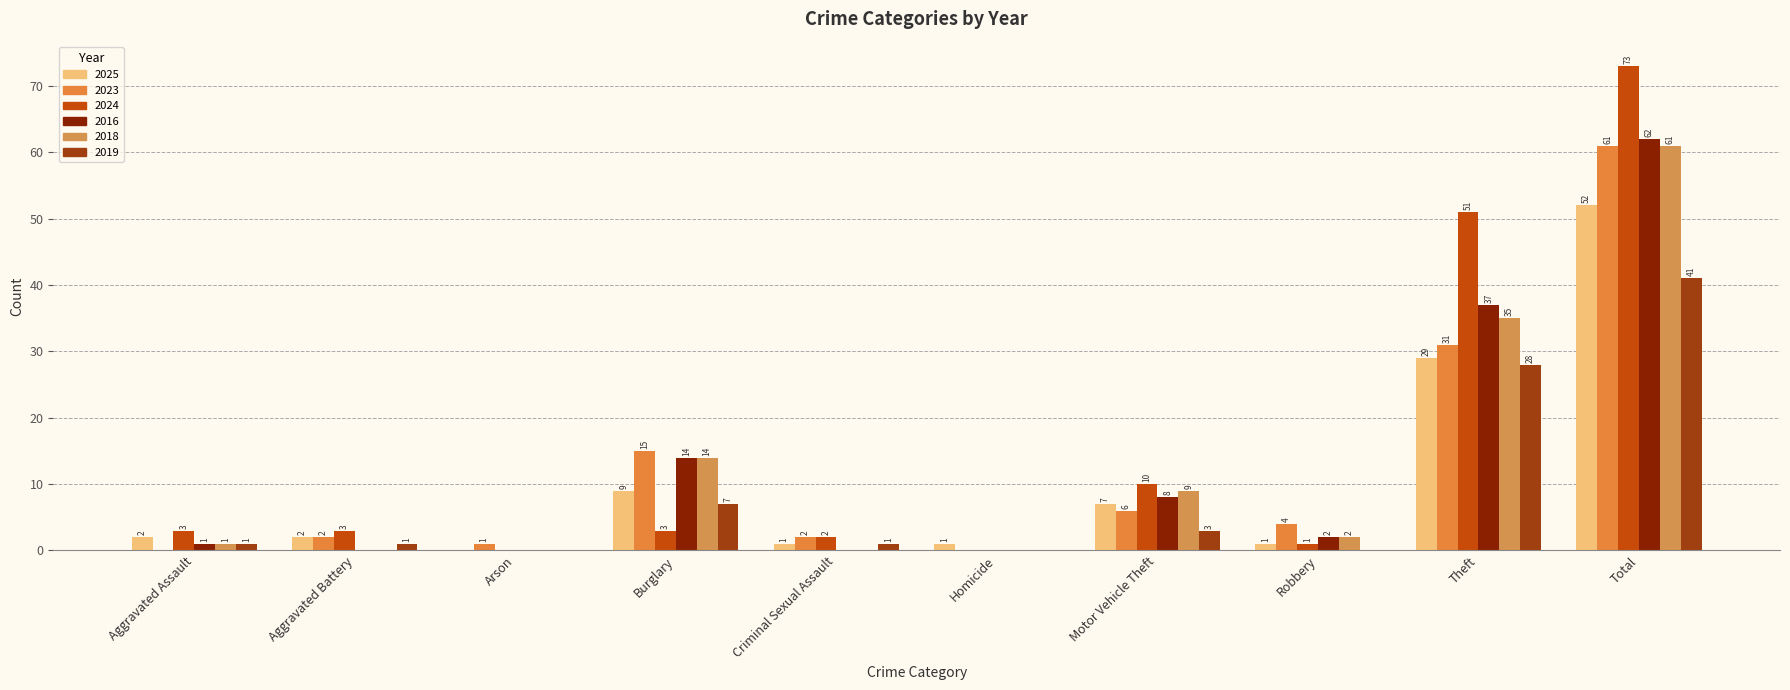

Reading left to right, what are all the values shown in this chart?

2025: 2	2	0	9	1	1	7	1	29	52
2023: 0	2	1	15	2	0	6	4	31	61
2024: 3	3	0	3	2	0	10	1	51	73
2016: 1	0	0	14	0	0	8	2	37	62
2018: 1	0	0	14	0	0	9	2	35	61
2019: 1	1	0	7	1	0	3	0	28	41